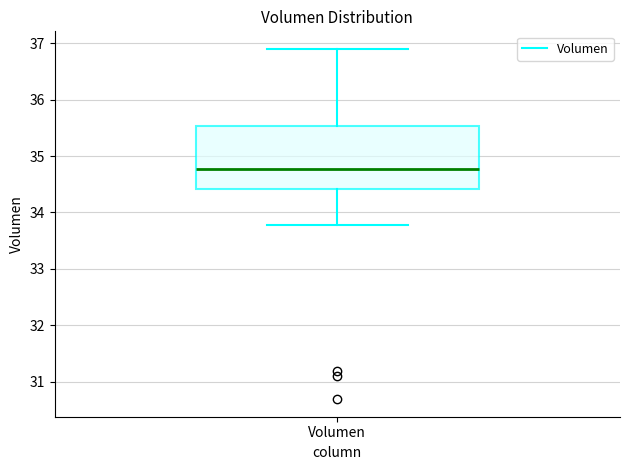

Where does the median line of the box for Volumen sit on the y-axis? The values are not printed on the chart, so give them approximately, as read against the axis.

34.8